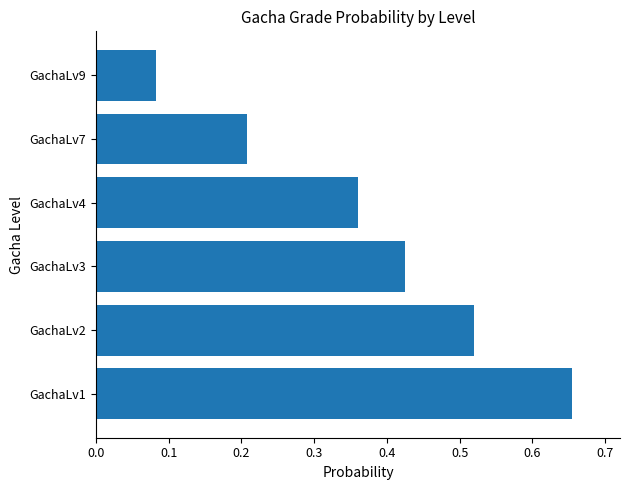

Which has a higher value, GachaLv9 or GachaLv4?

GachaLv4